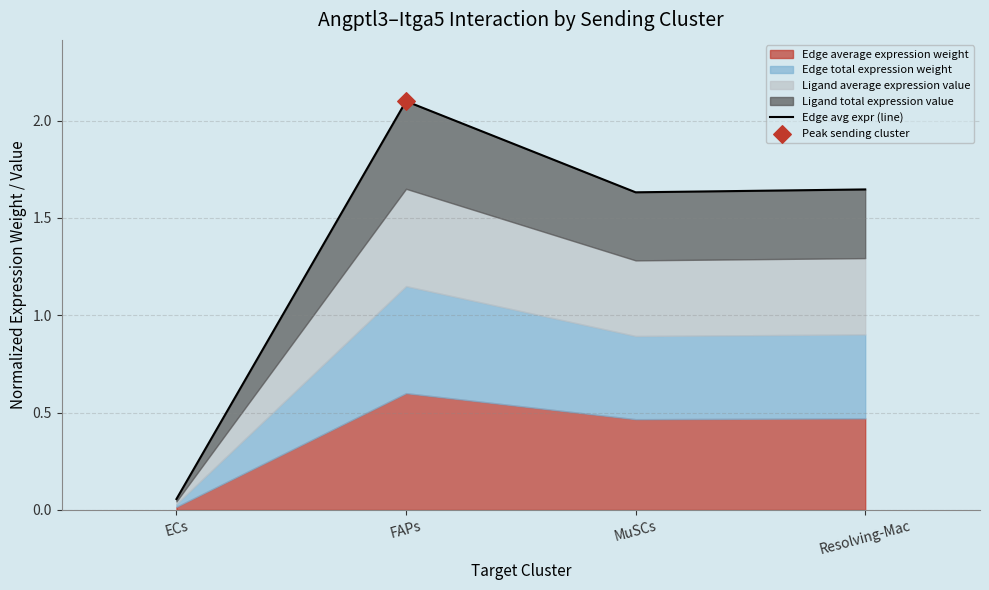

What is the change in value from FAPs to Resolving-Mac?

-0.5